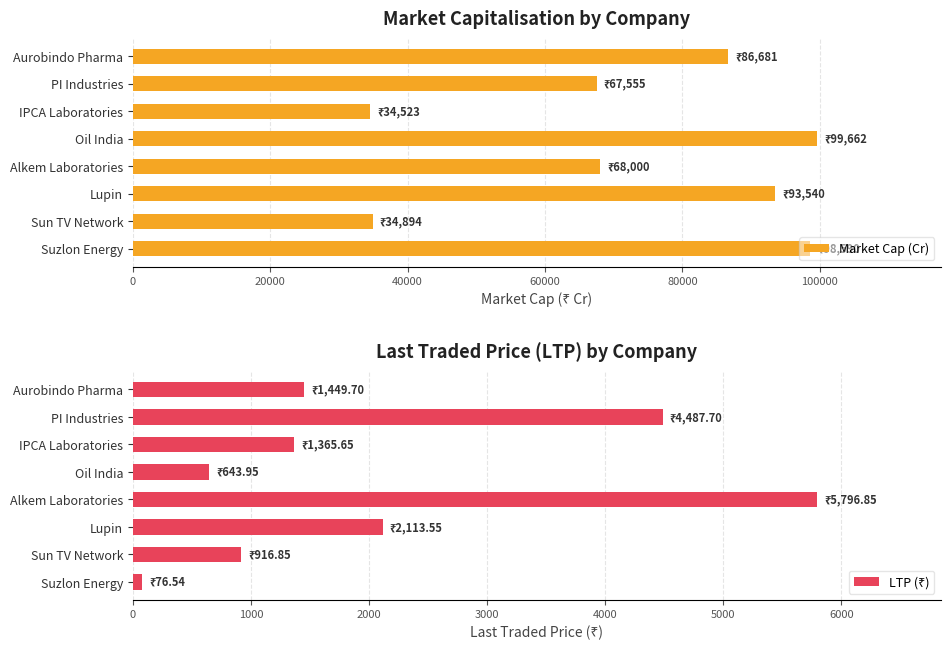

How many series are shown in this chart?

2